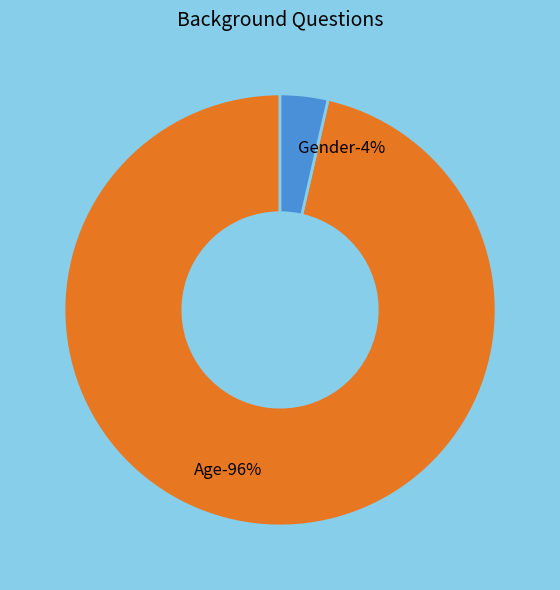

How many segments does this pie chart have?

2